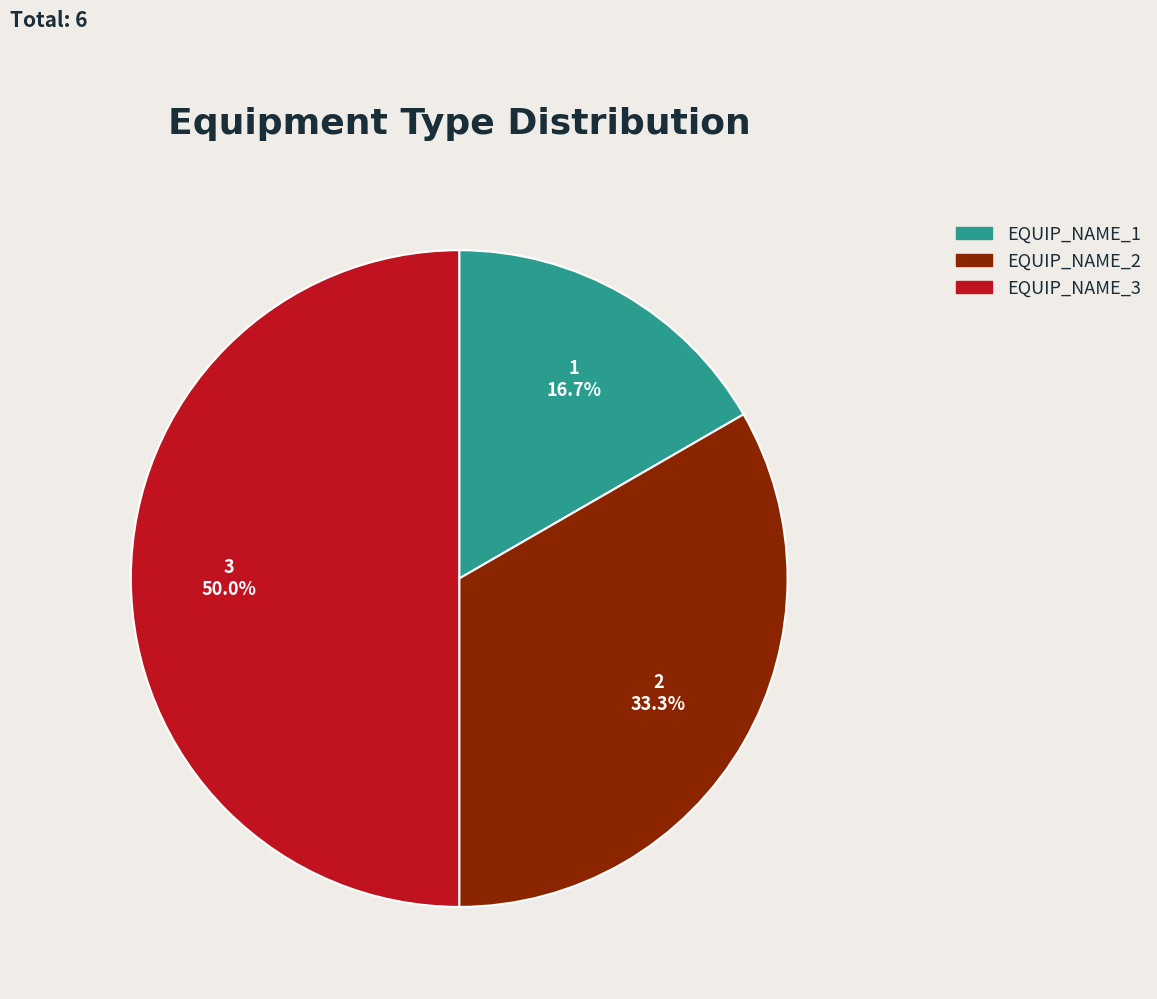

True or false: EQUIP_NAME_1 accounts for 9% of the total.

False